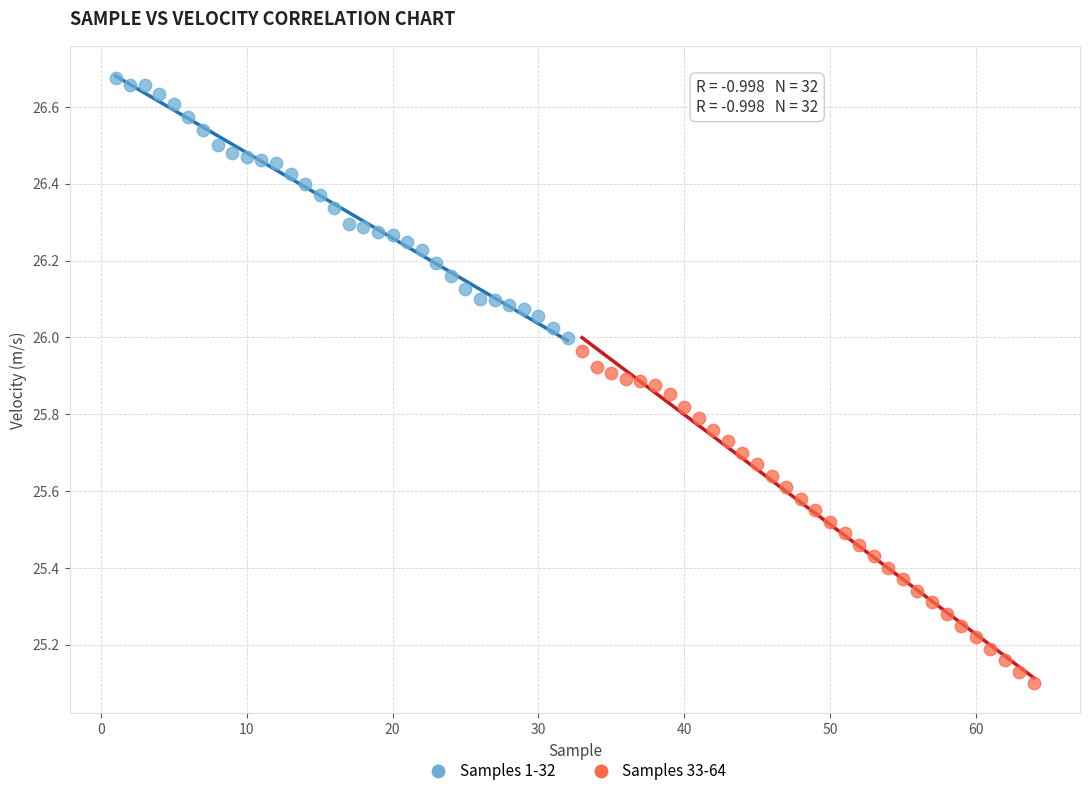

Which series reaches the minimum Y coordinate?

Samples 33-64